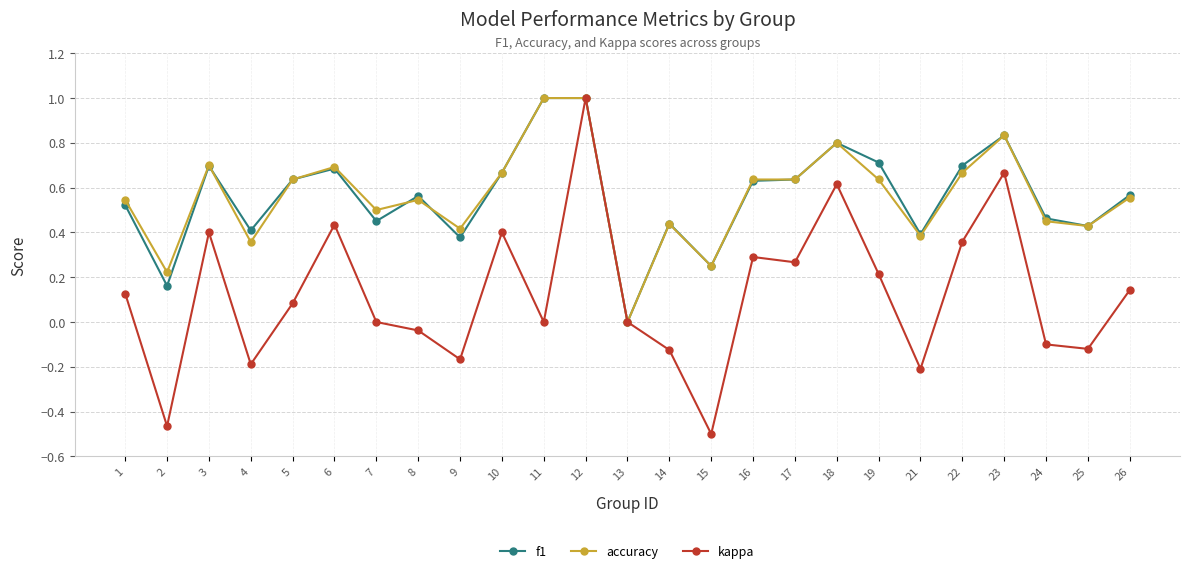

Is it true that accuracy equals 0.6 at 9?

False